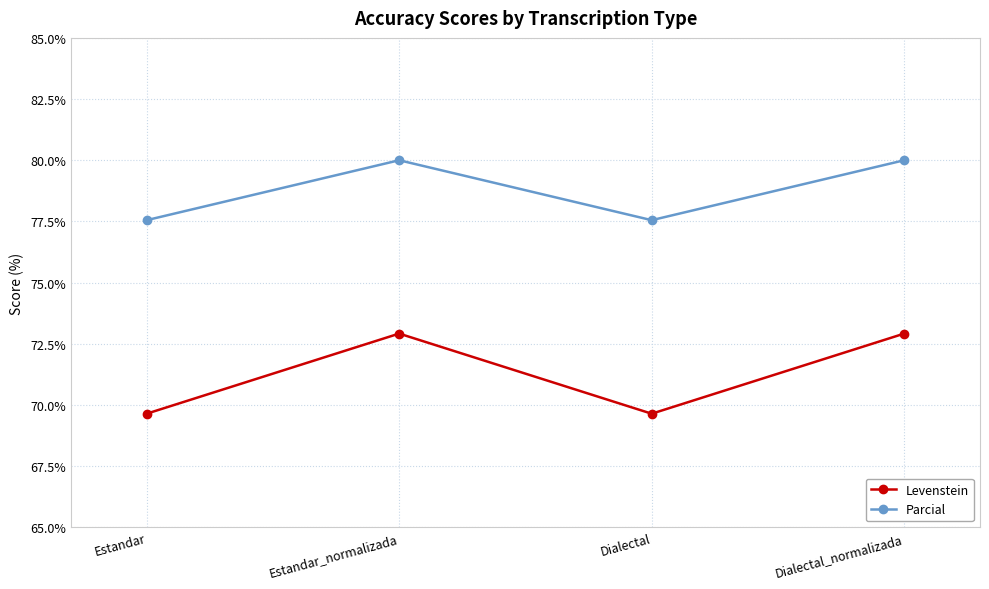

What is the spread (max minus min) of values at Dialectal_normalizada?

7.1